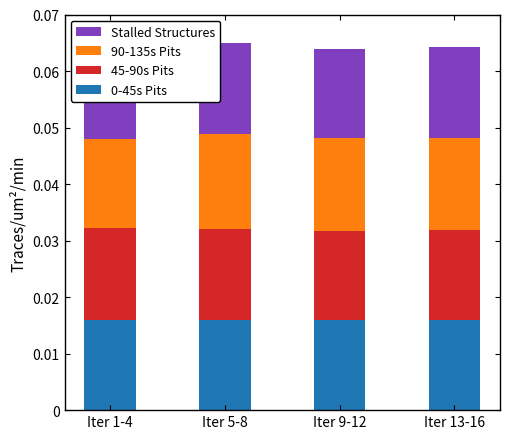

True or false: 0-45s Pits has a value of 0.0 at Iter 13-16.

True